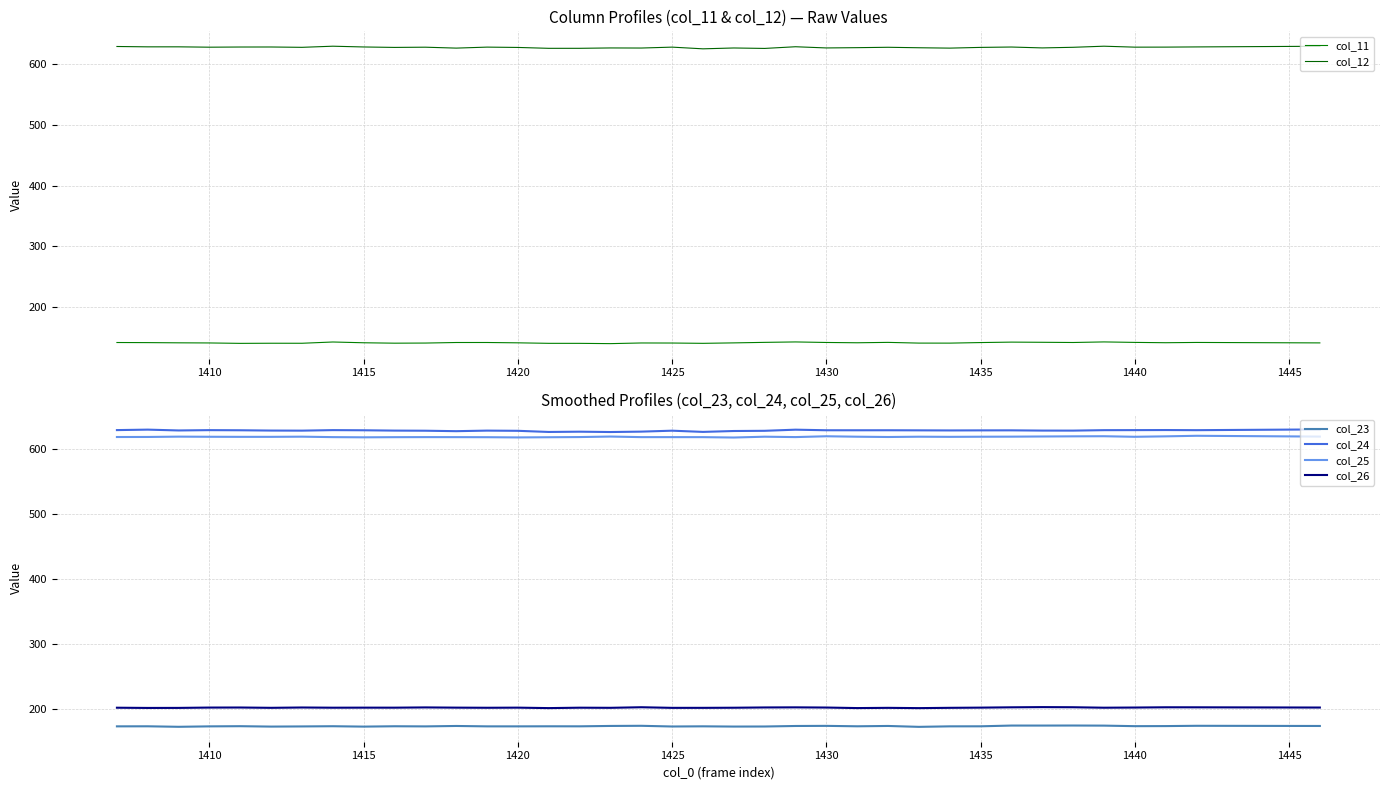

True or false: col_24 has more than 1 interior local peaks.

True